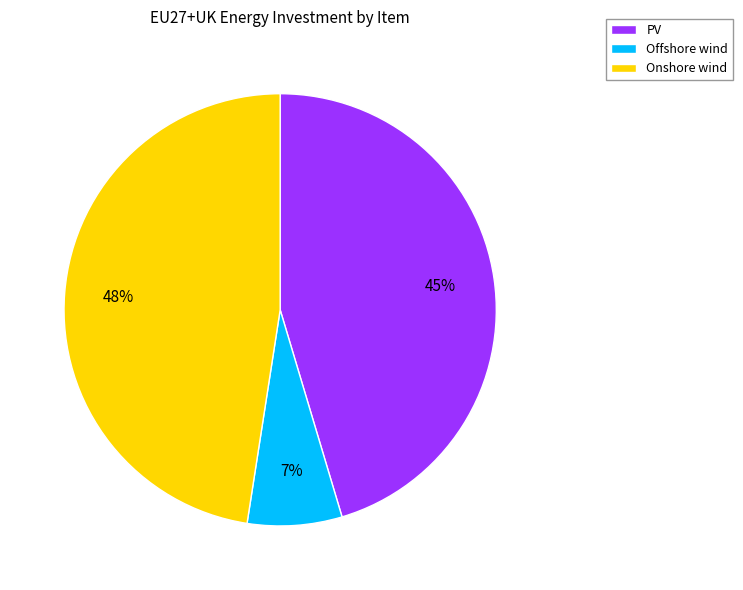

What is the smallest slice in the pie chart?

Offshore wind